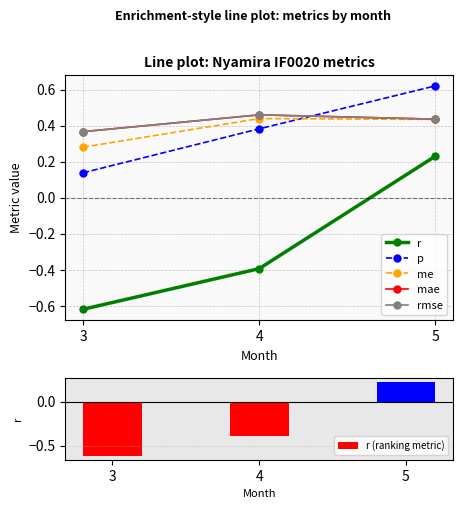

Reading left to right, what are all the values shown in this chart?

r: -0.6	-0.4	0.2
p: 0.1	0.4	0.6
me: 0.3	0.4	0.4
mae: 0.4	0.5	0.4
rmse: 0.4	0.5	0.4
r (ranking metric): -0.6	-0.4	0.2